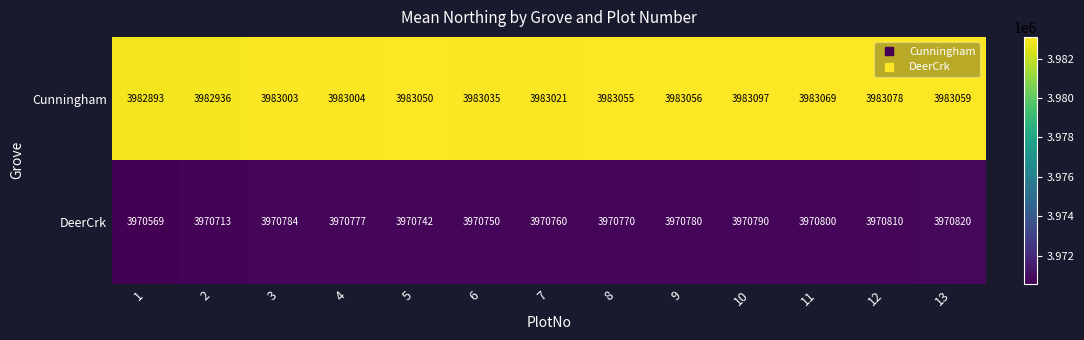

The value of DeerCrk at 10 is 6561625. True or false?

False